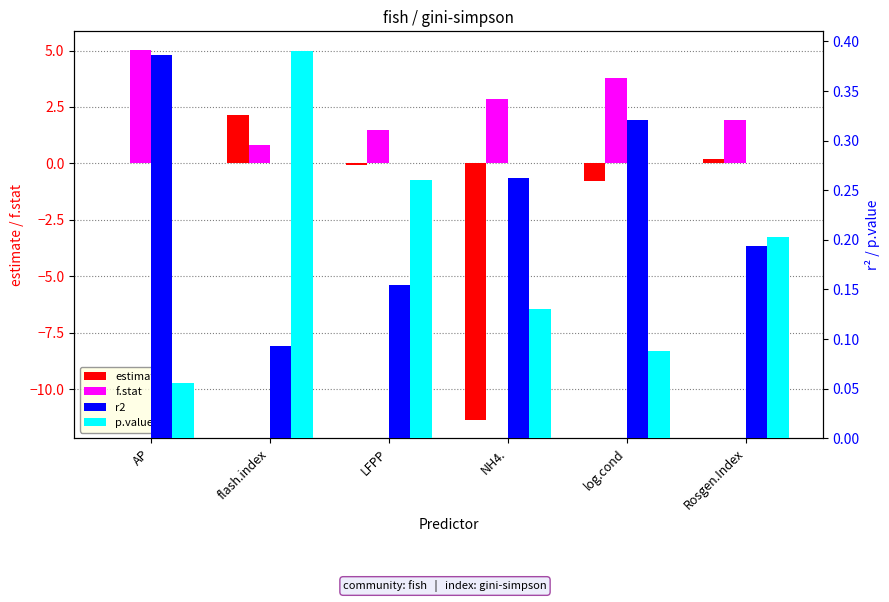

What are all the series names shown in the legend?

estimate, f.stat, r2, p.value